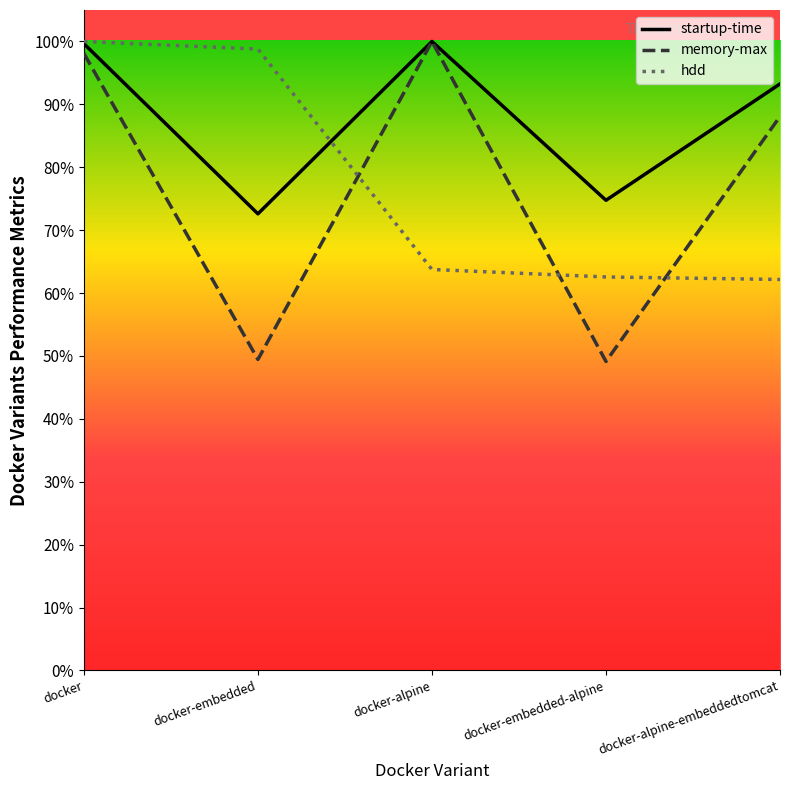

True or false: memory-max has a value of 77.5 at docker-embedded-alpine.

False